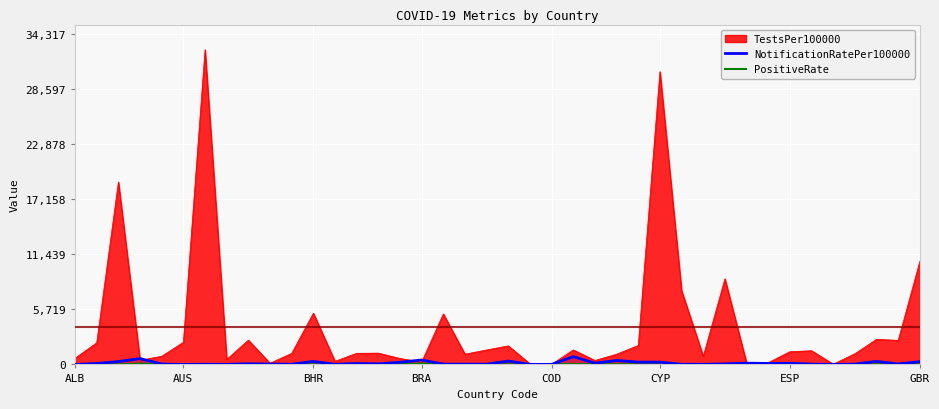

How many distinct data groups are displayed?

3